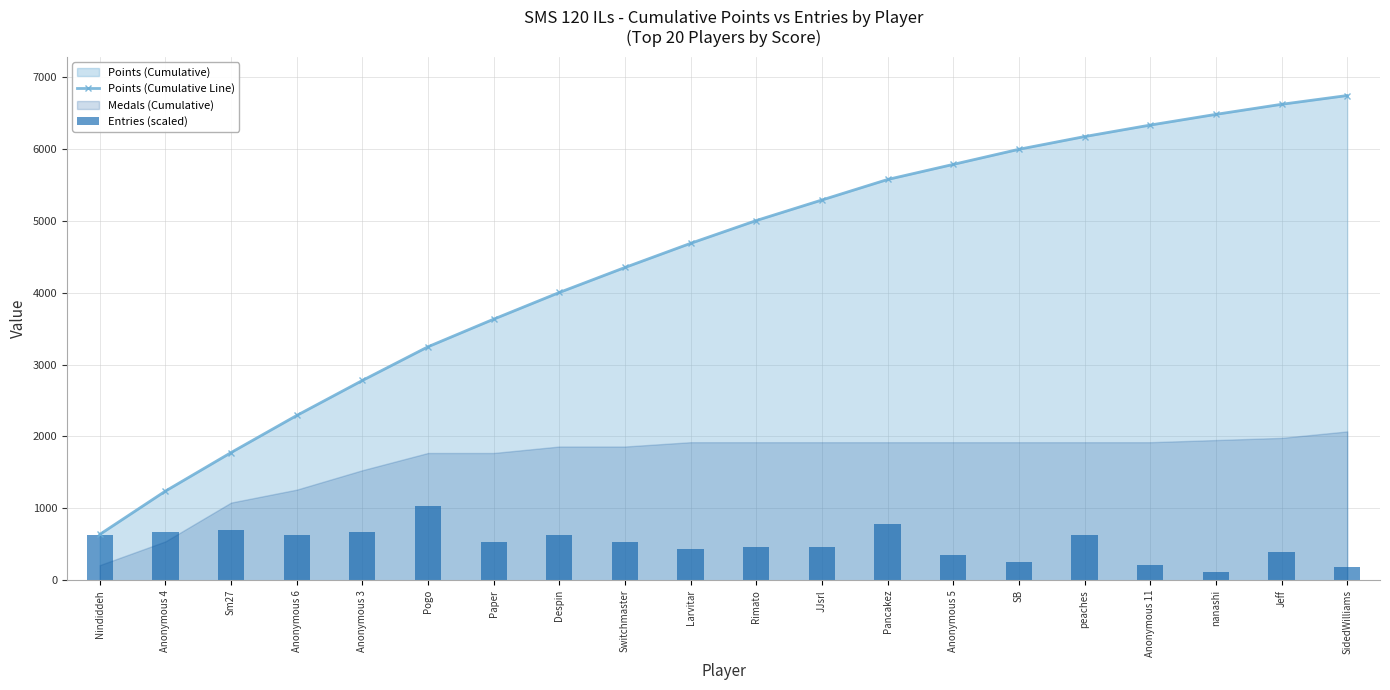

What is the value of the Entries (scaled) bar at the 17th from the left?

210